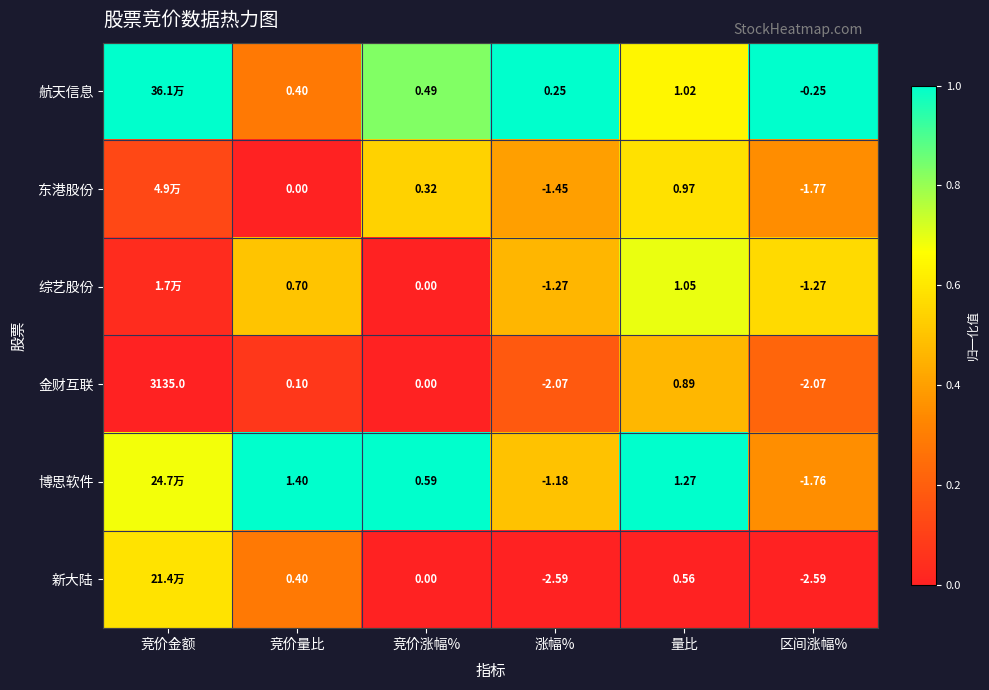

Which series changed the most between 涨幅% and 量比?

新大陆